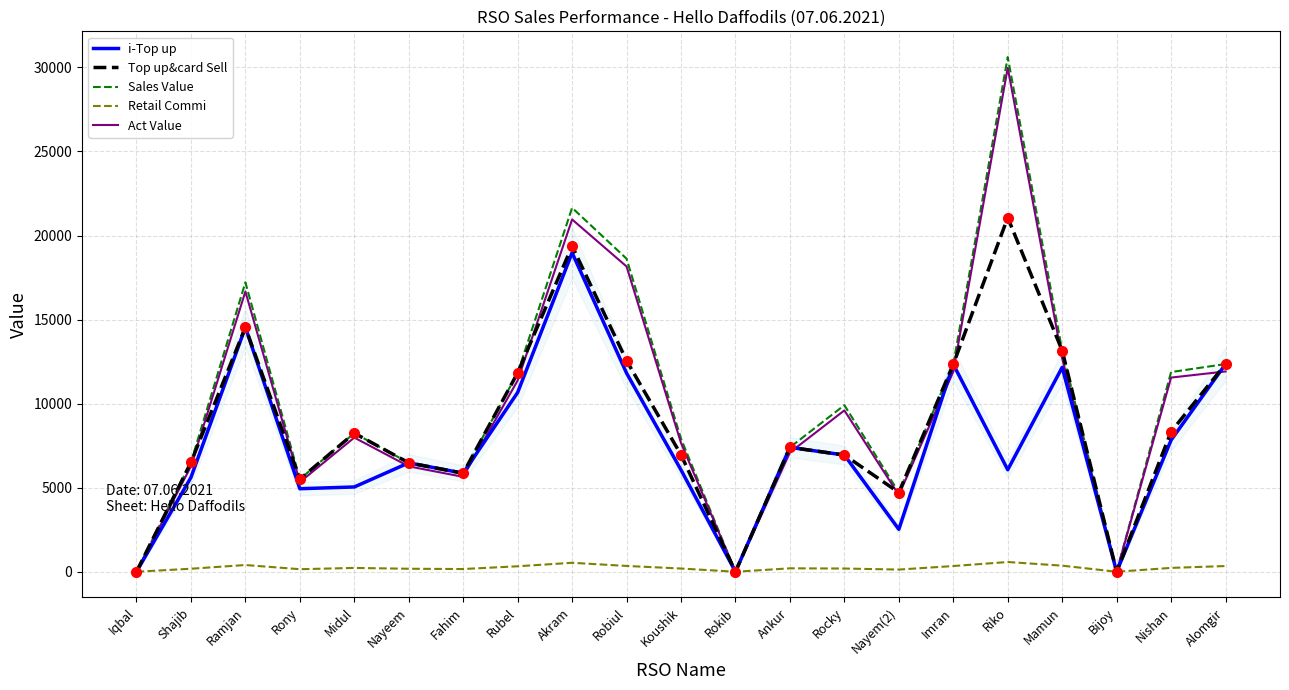

The value of Top up&card Sell at Iqbal is 0.0. True or false?

True